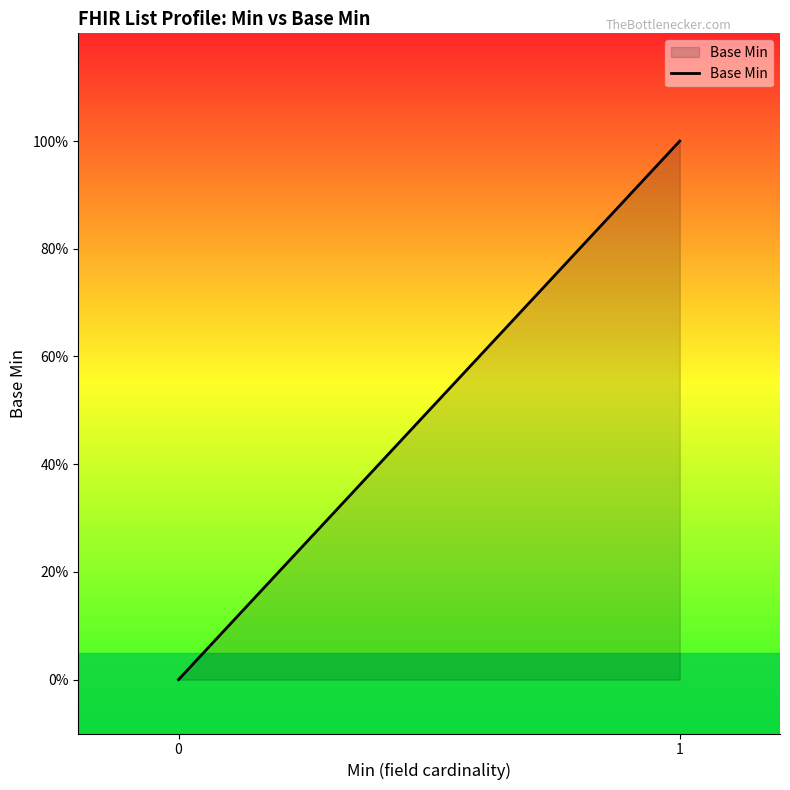

How many lines are shown in the chart?

1